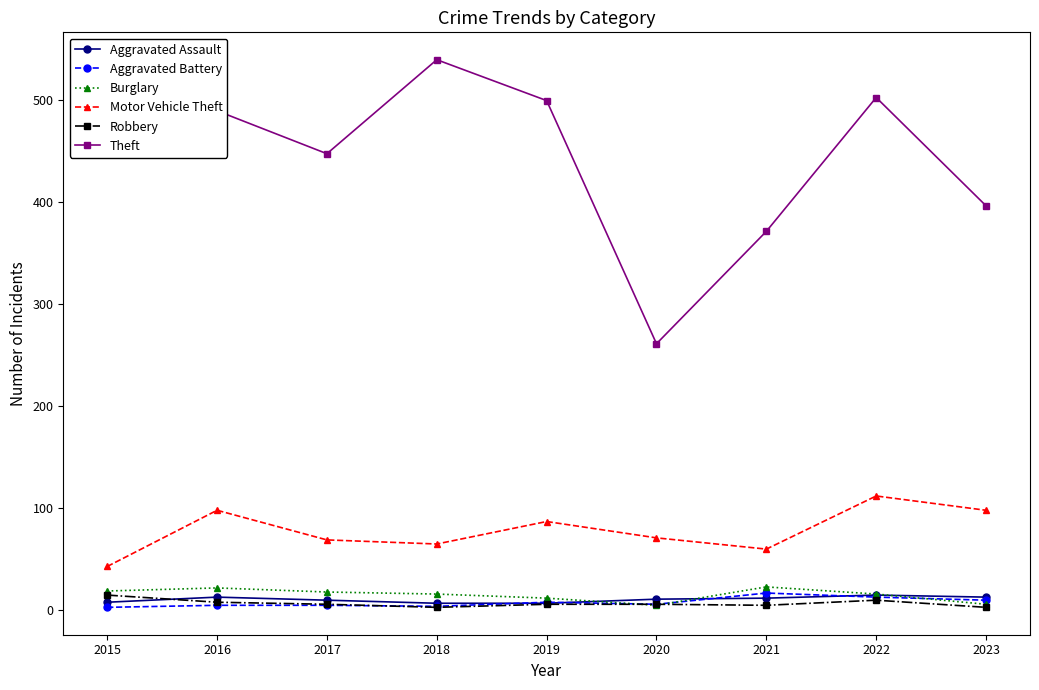

Where does the Robbery series first go above 6?

2015